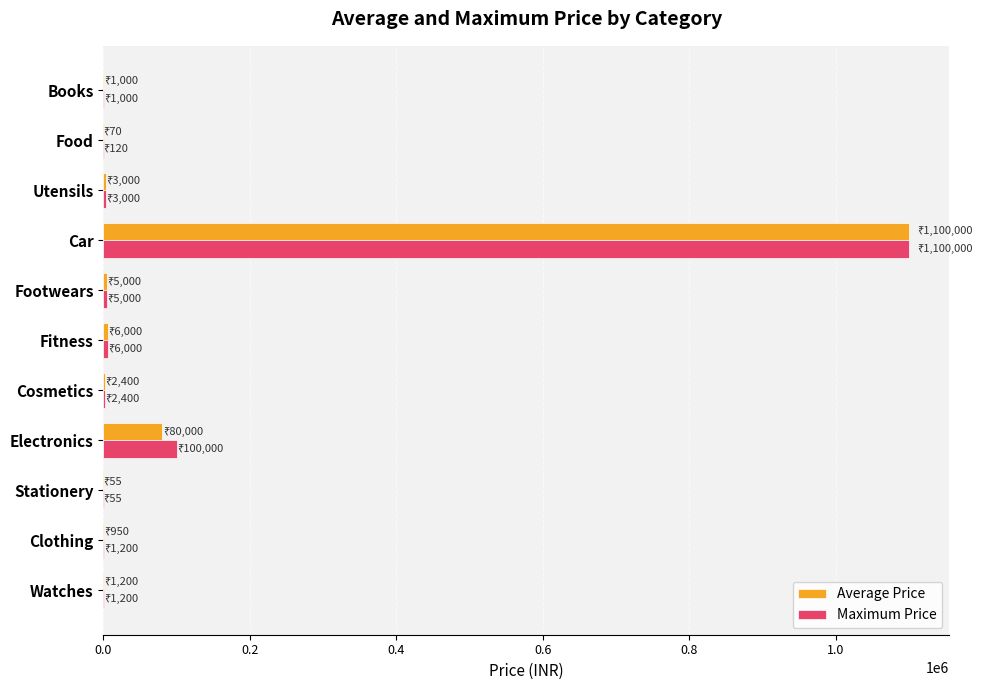

Which label corresponds to the largest value in the chart?

Car